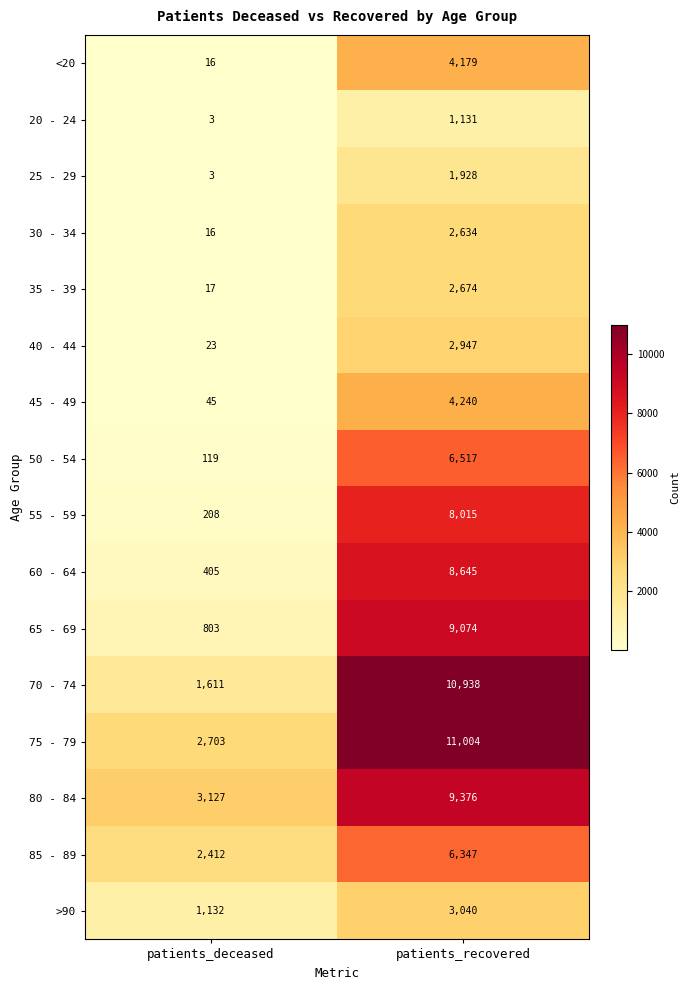

Which series has the widest spread of values?

70 - 74